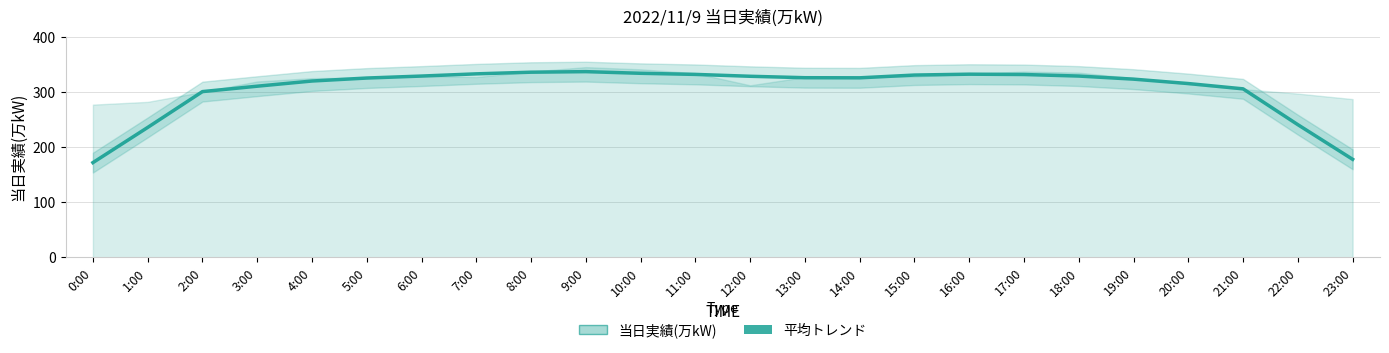

What is the difference between the values at 9:00 and 18:00?

8.0